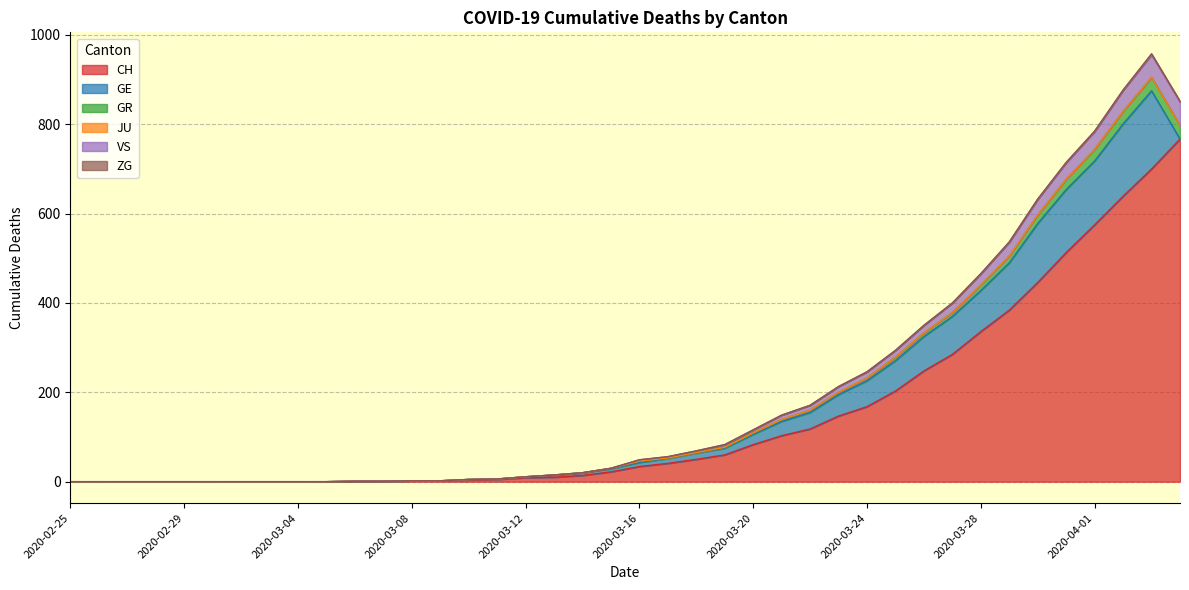

What is the maximum value for CH?

767